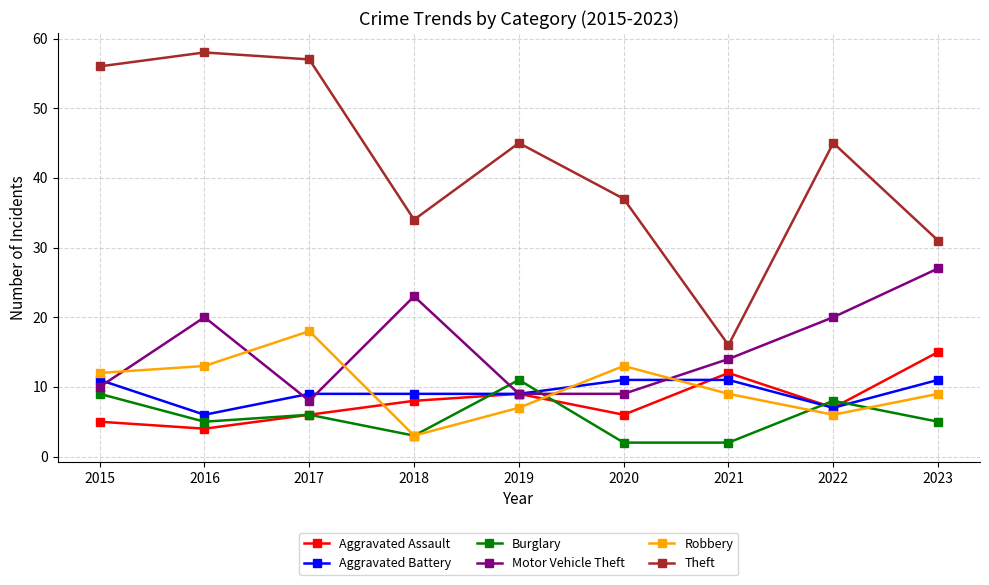

What is the lowest value of the Robbery series?

3